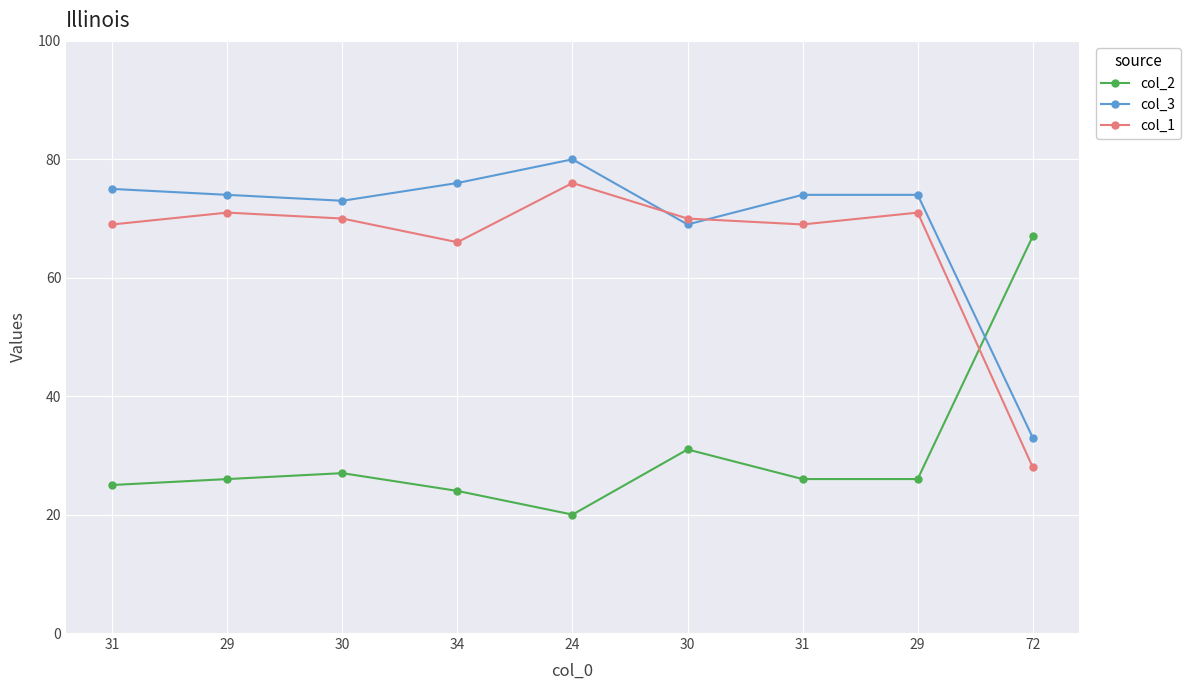

What are all the series names shown in the legend?

col_2, col_3, col_1